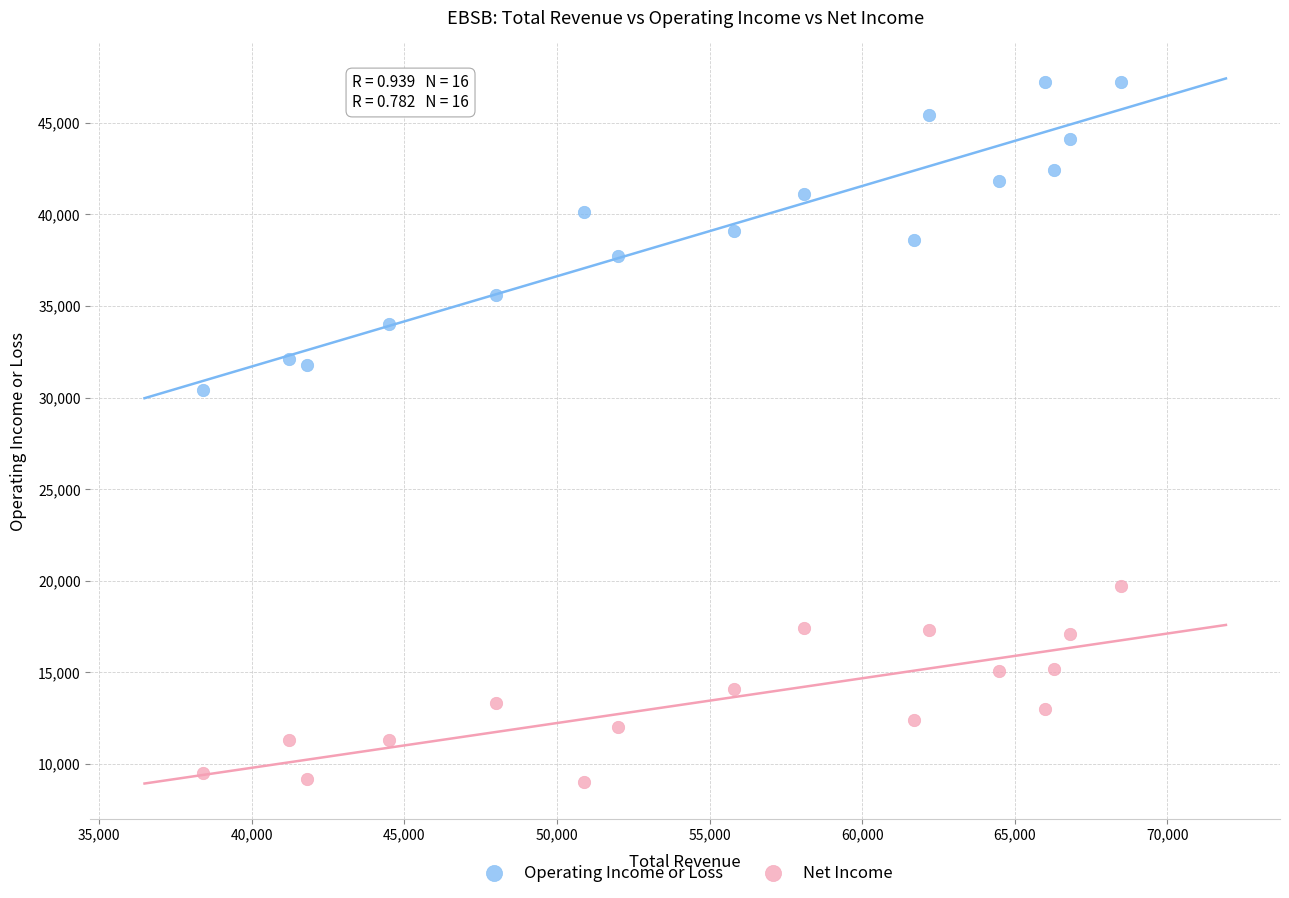

Which series has the largest Y range (max minus min)?

Operating Income or Loss